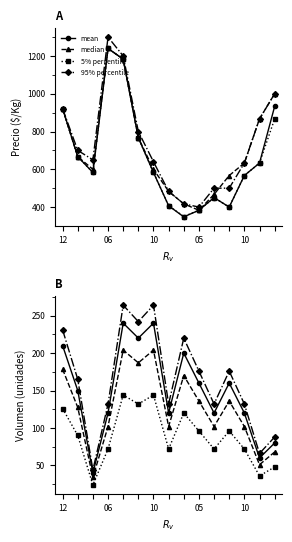

Rank the series by their average value, from lowest to highest.

5% percentile, median, mean, 95% percentile